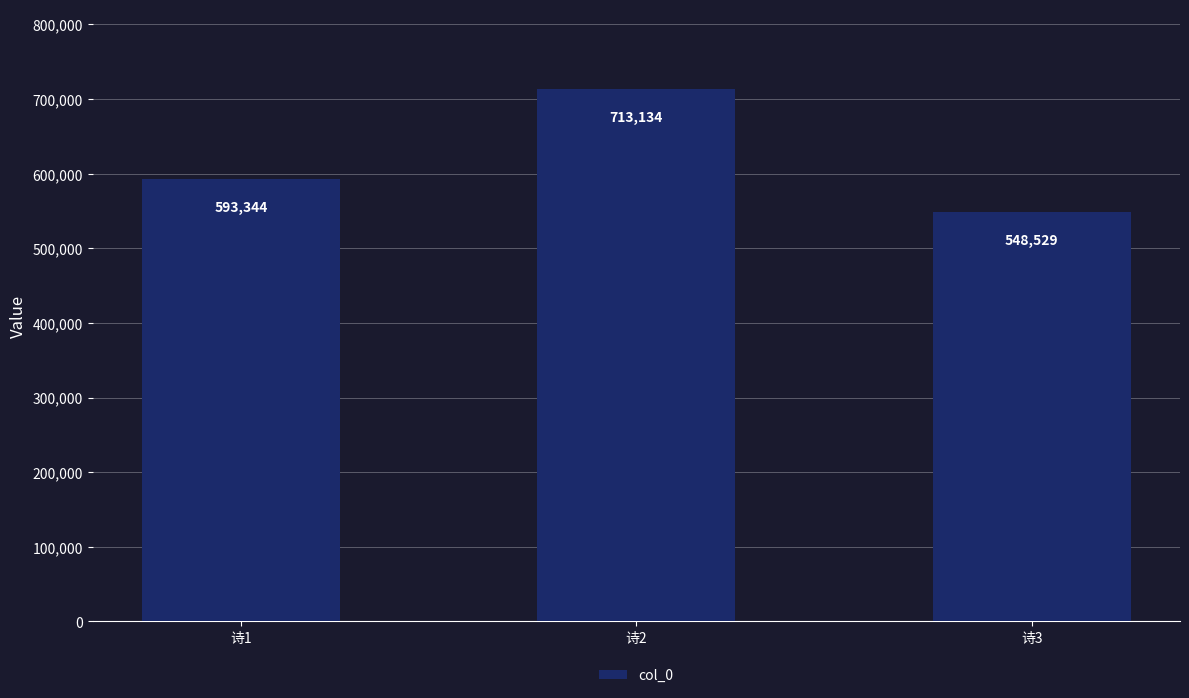

Which category has the highest value across all series?

诗2